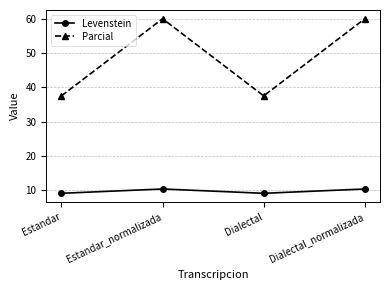

Does the chart display data point markers on the line(s)?

Yes